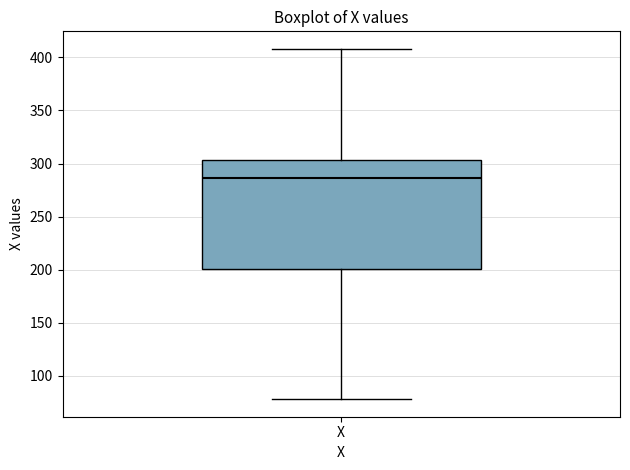

Read this box plot against the y-axis: the position of the median line, the range covered by the box, and the ends of both whiskers. The values are not printed on the chart, so give them approximately, as read against the axis.

median 285, box 200 to 305, whiskers 80 to 410